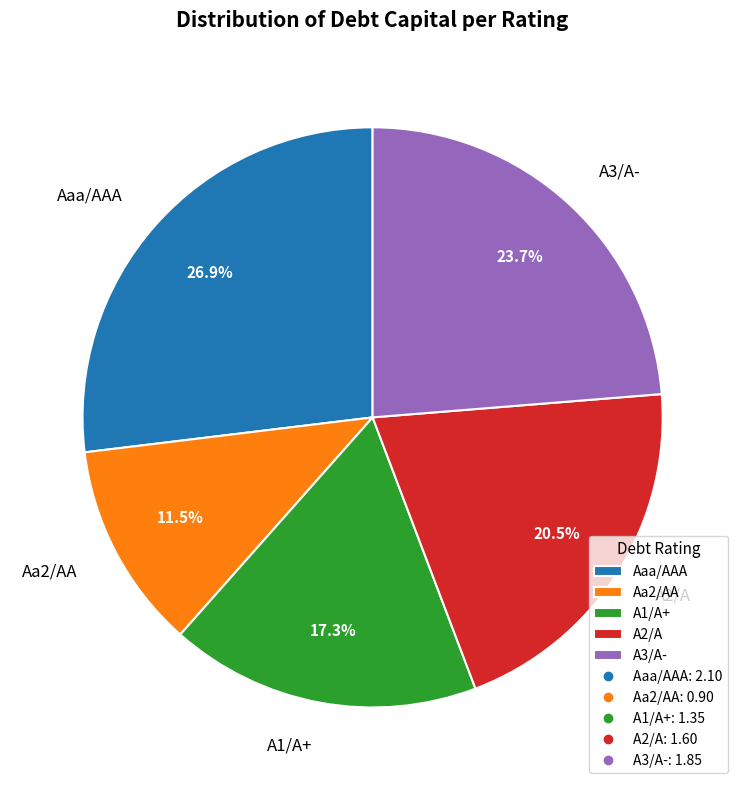

Which category has the biggest portion of the pie?

Aaa/AAA